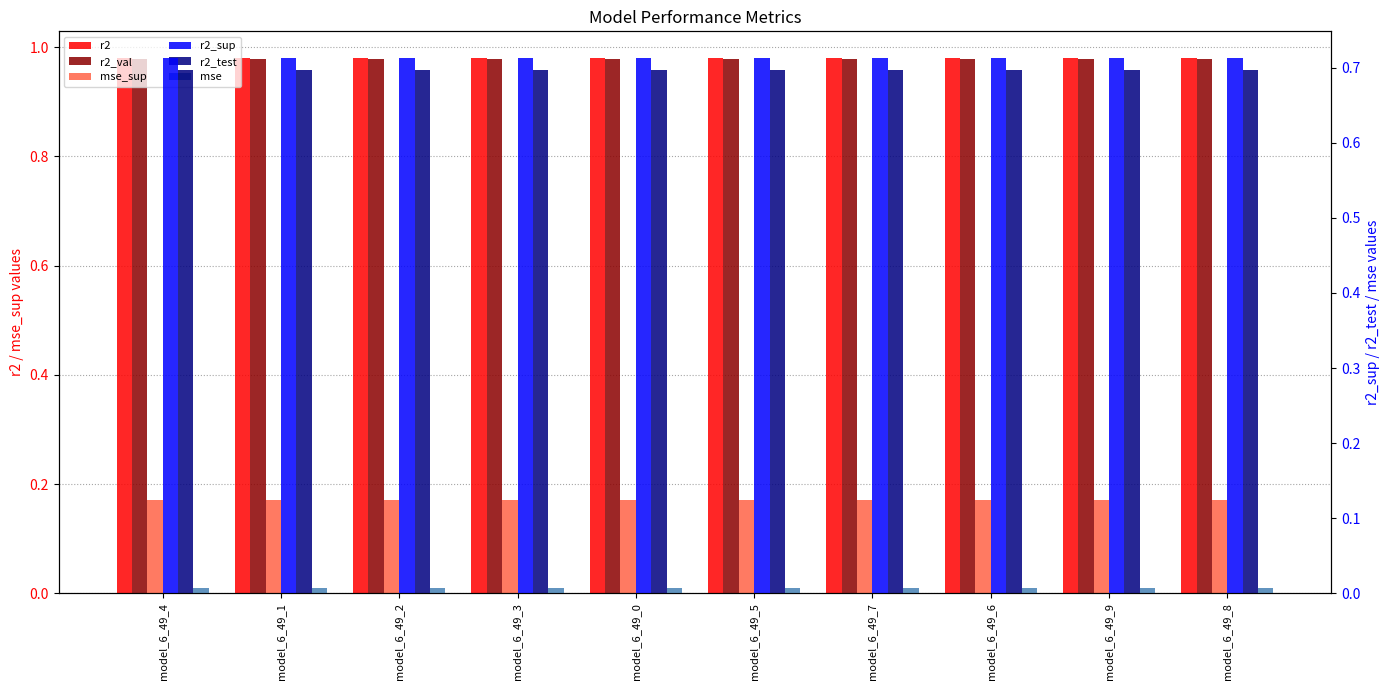

Which category has the highest value in the r2_val series?

model_6_49_4